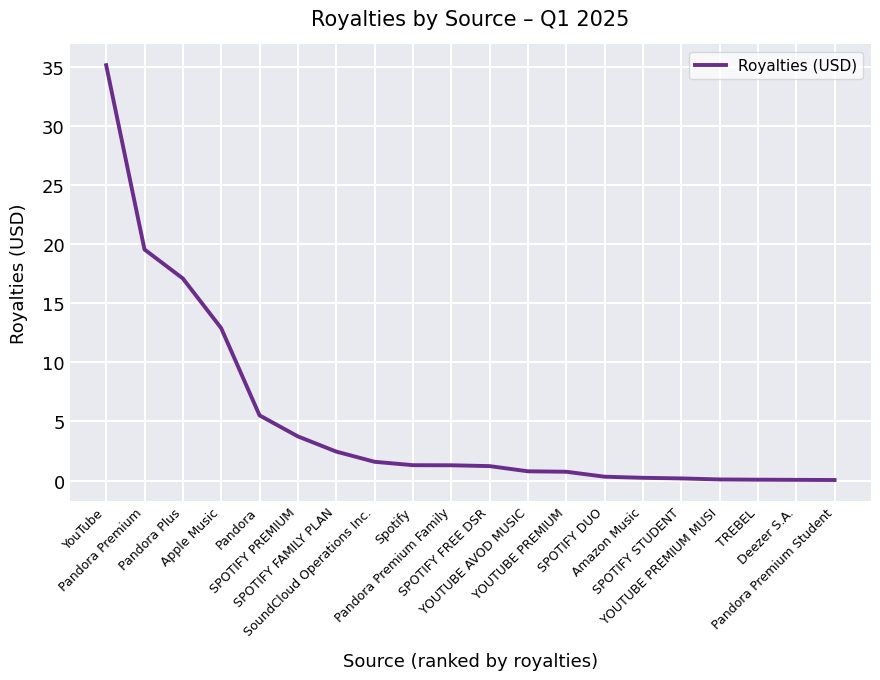

What is the greatest value displayed?

35.1